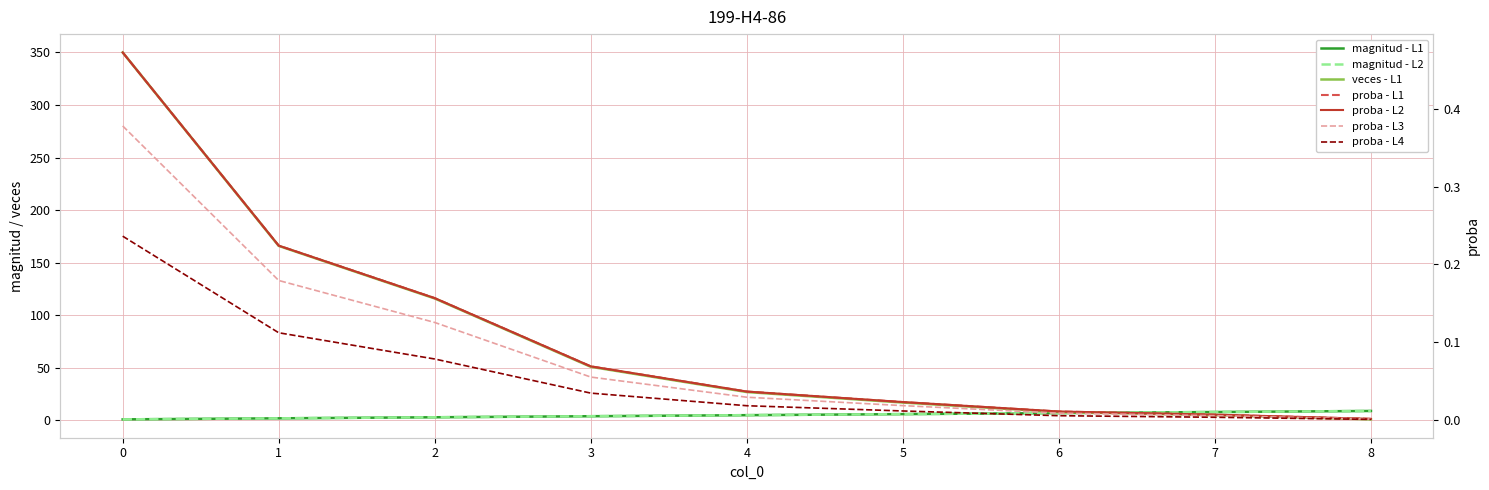

Between 0 and 4, which series saw the biggest shift?

proba